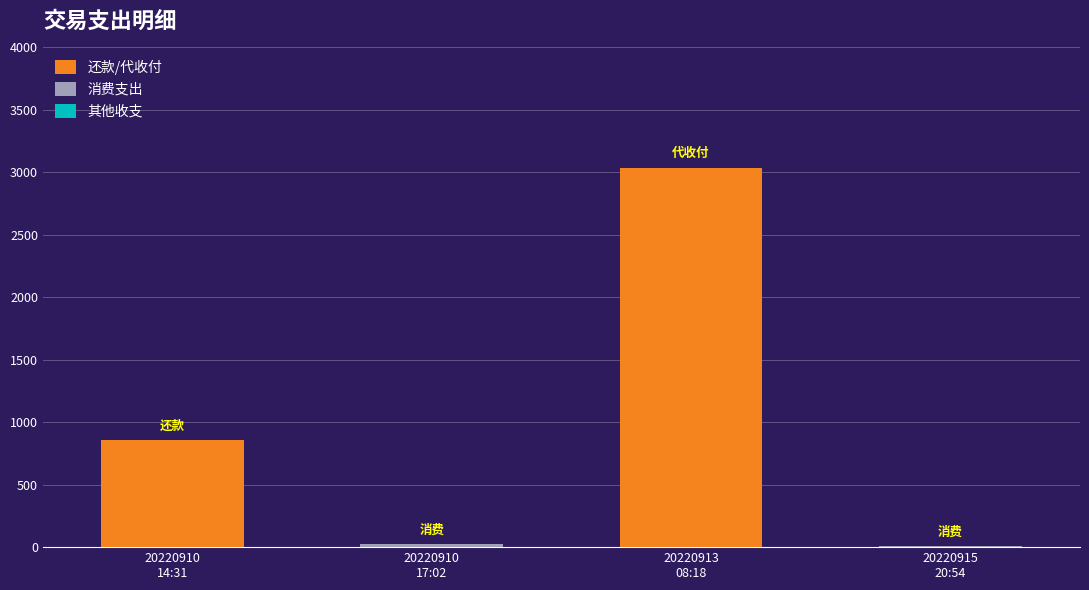

At which category is the sum across all series the highest?

20220913
08:18